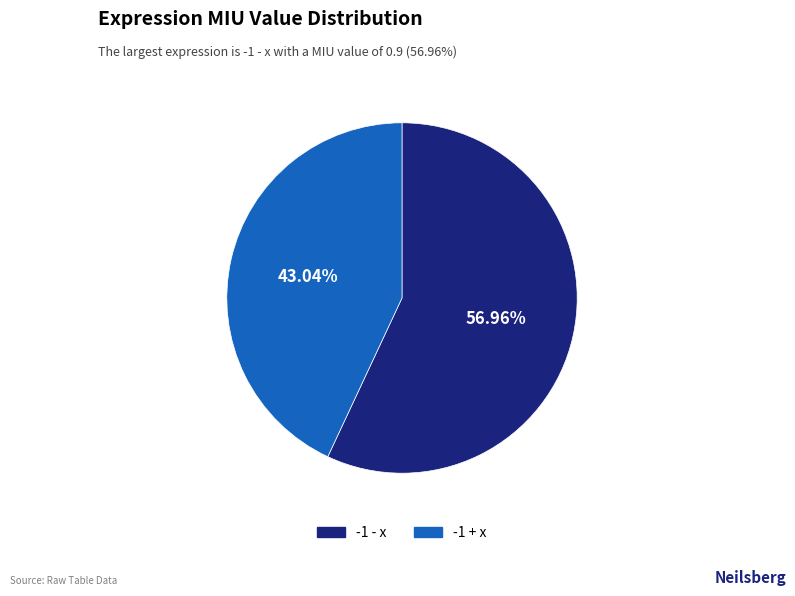

Which category accounts for the majority?

-1 - x